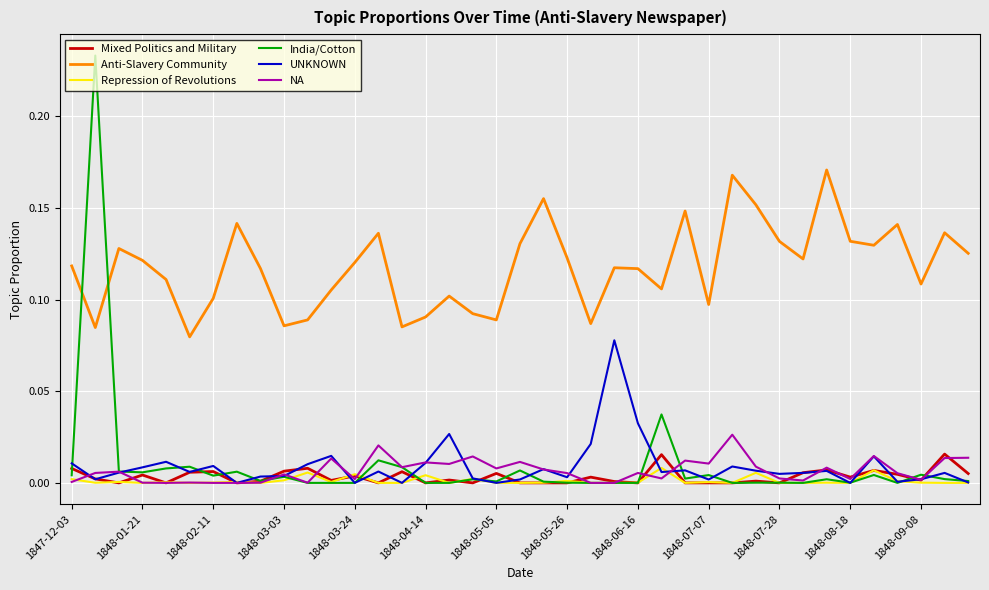

Which series has the widest spread of values?

India/Cotton